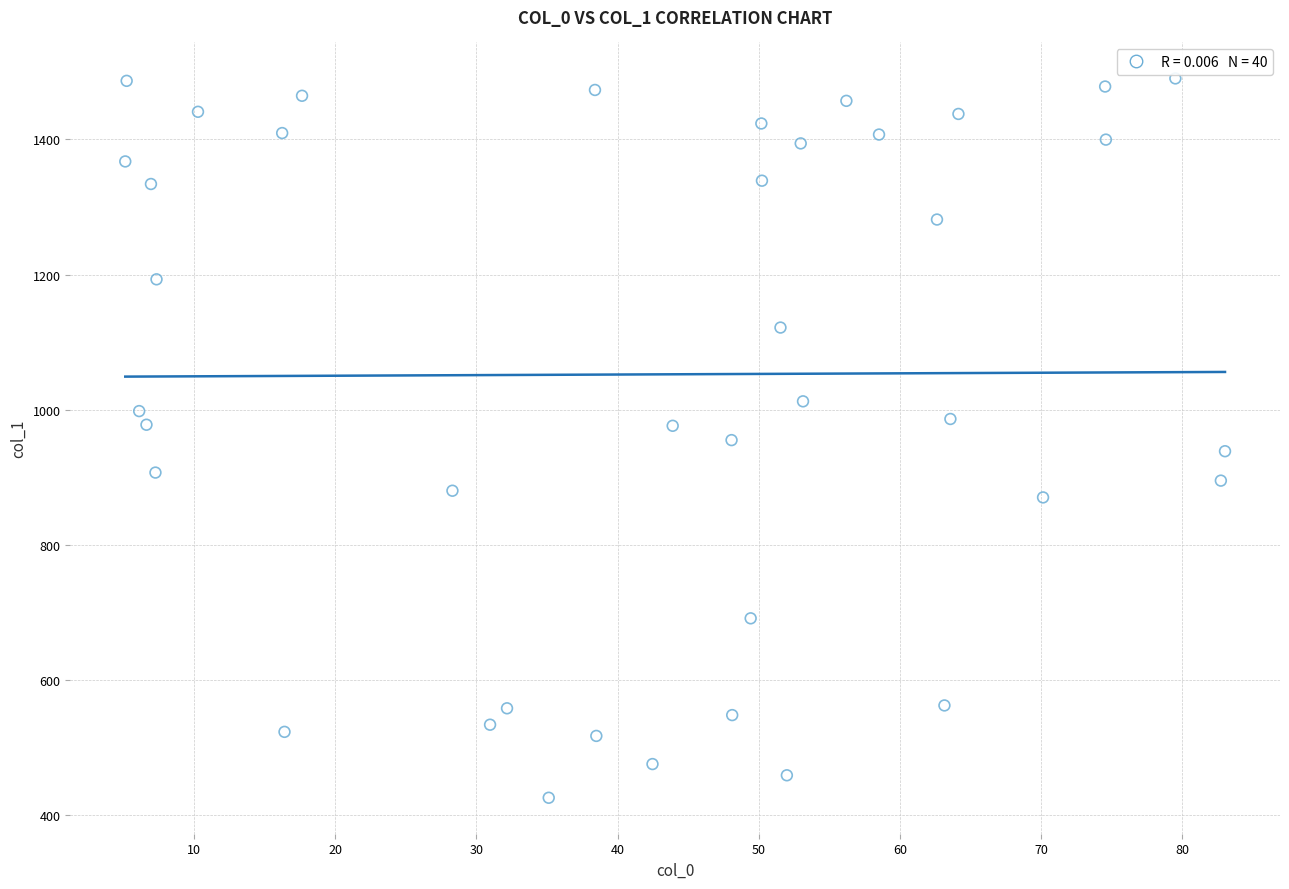

What is the range of X values (max minus min)?

77.9